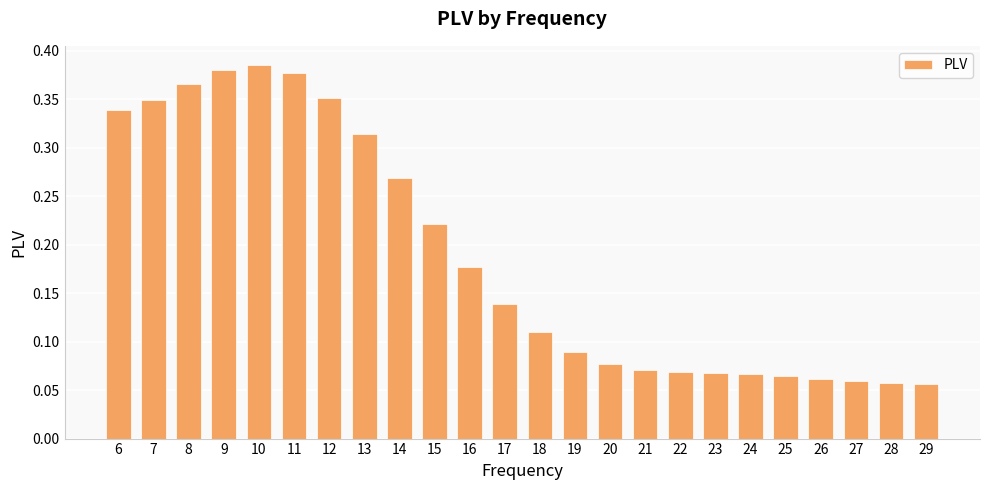

True or false: the data shows 0.0 at 28.

False